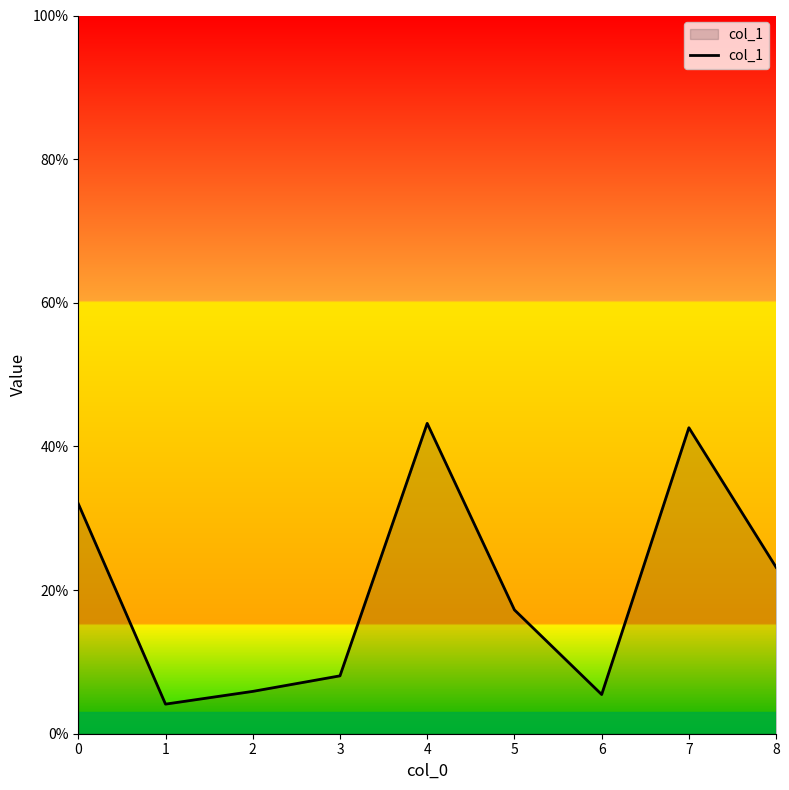

List the labels in order of value, smallest first.

1, 6, 2, 3, 5, 8, 0, 7, 4